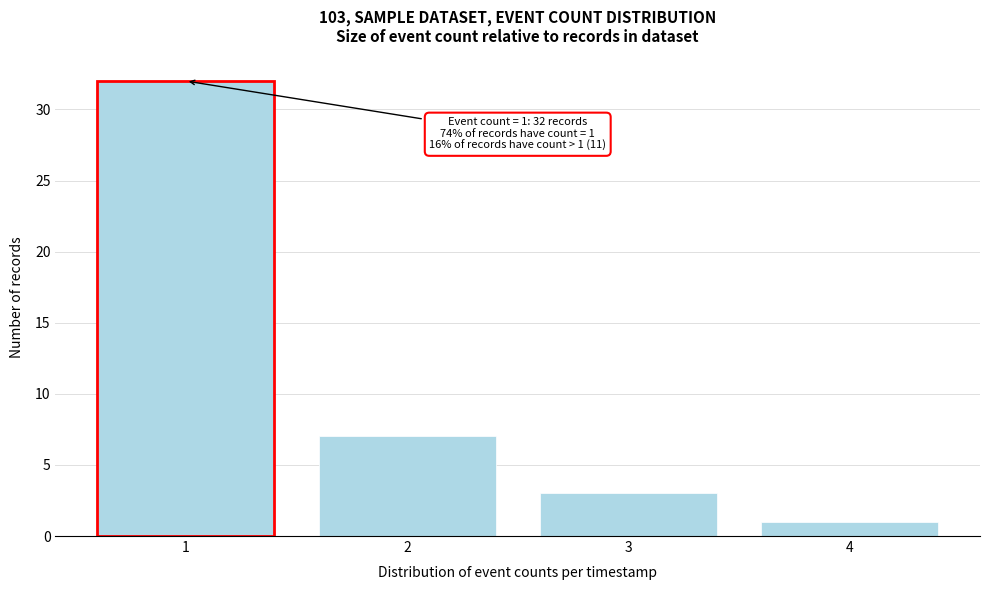

Reading right to left, transcribe all the data shown in this chart.

4=1	3=3	2=7	1=32